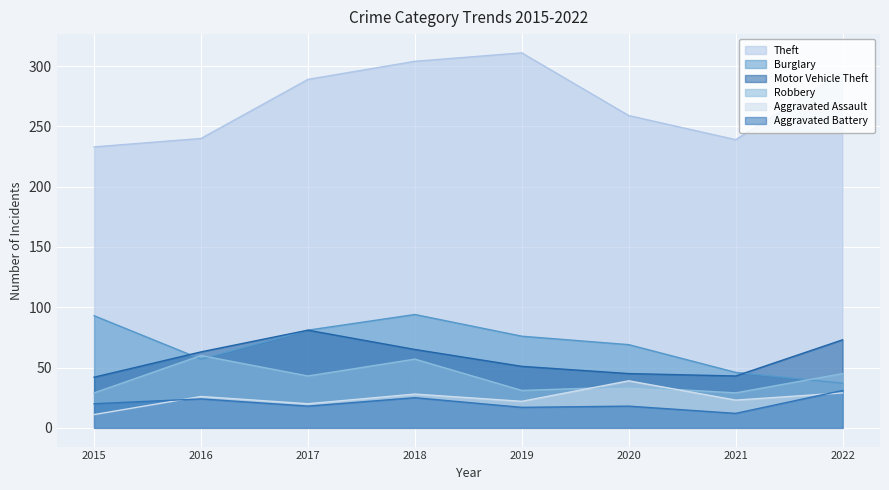

The Aggravated Battery series shows 17 at 2019. True or false?

True